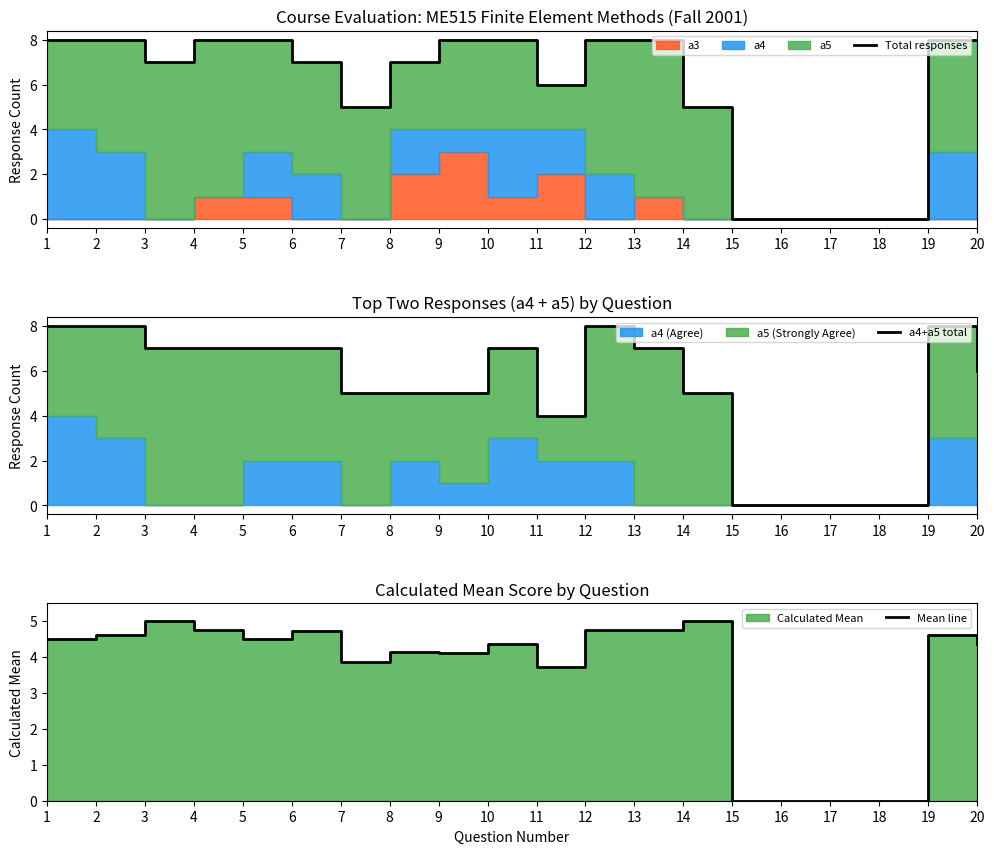

Does the chart display data point markers on the line(s)?

No